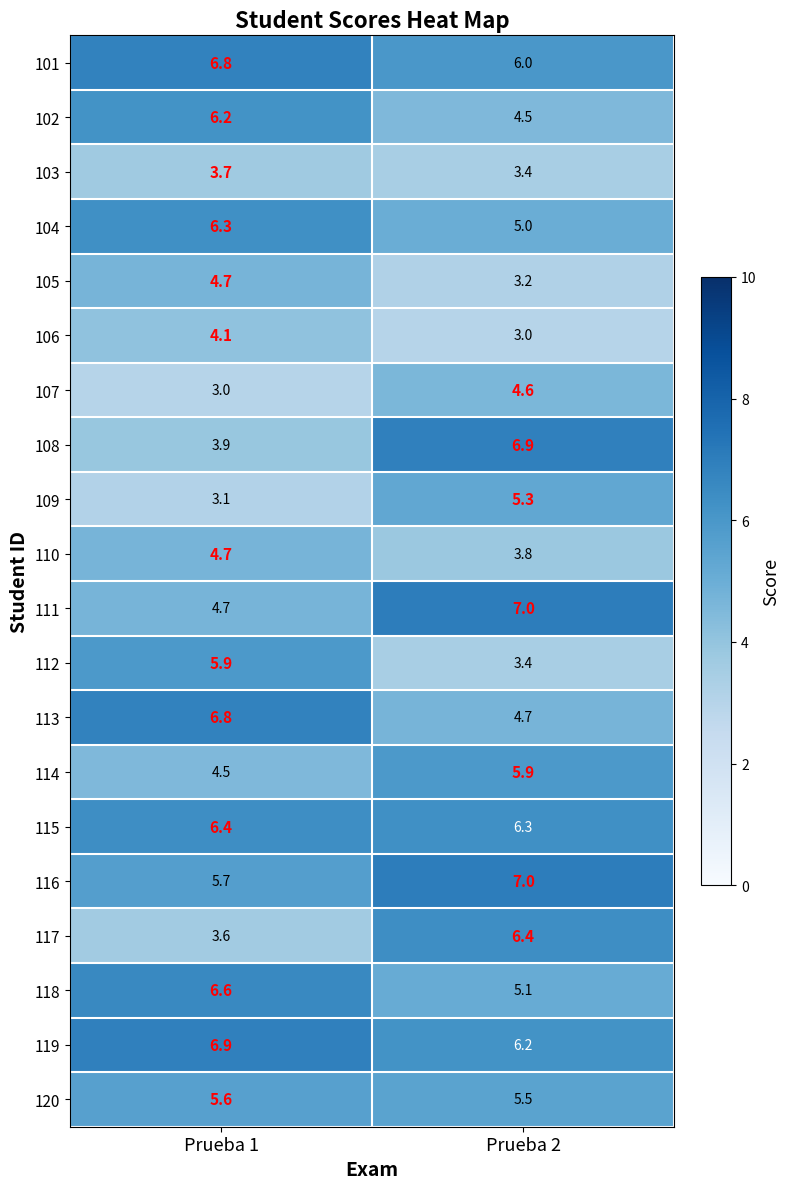

Which series has the largest total across all categories?

119